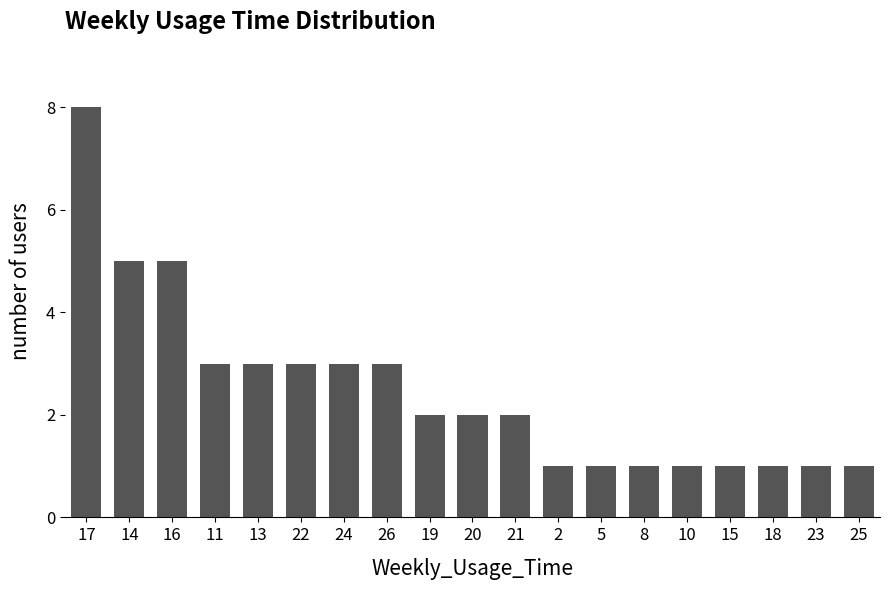

What is the ratio of the value at 16 to the value at 10?

5.0